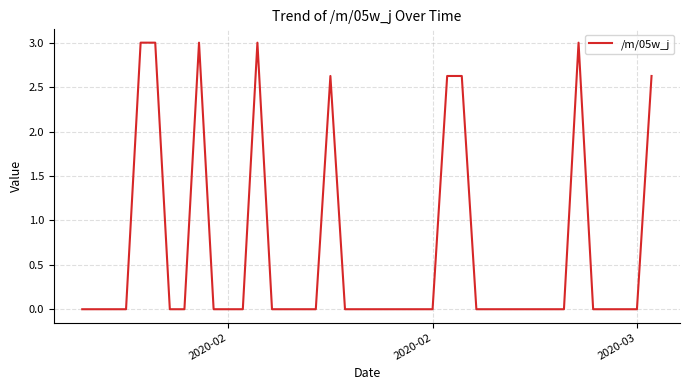

What is the sum of all values?

25.5